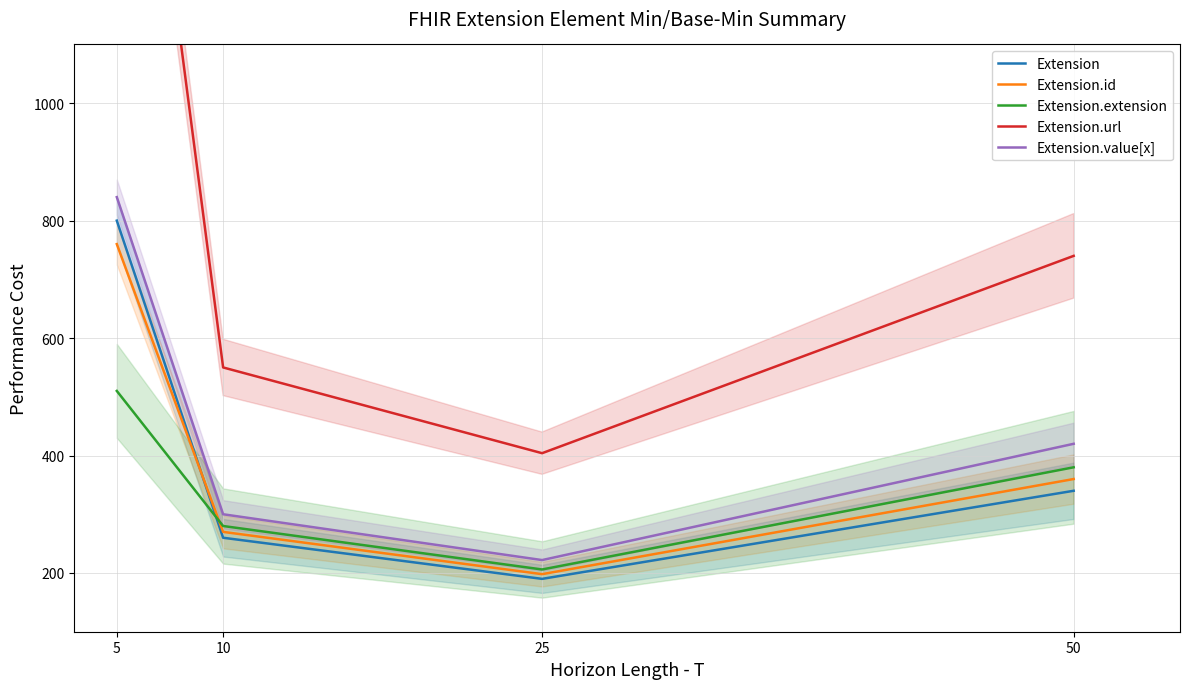

What is the value of the Extension.extension point at the 3rd from the left?

206